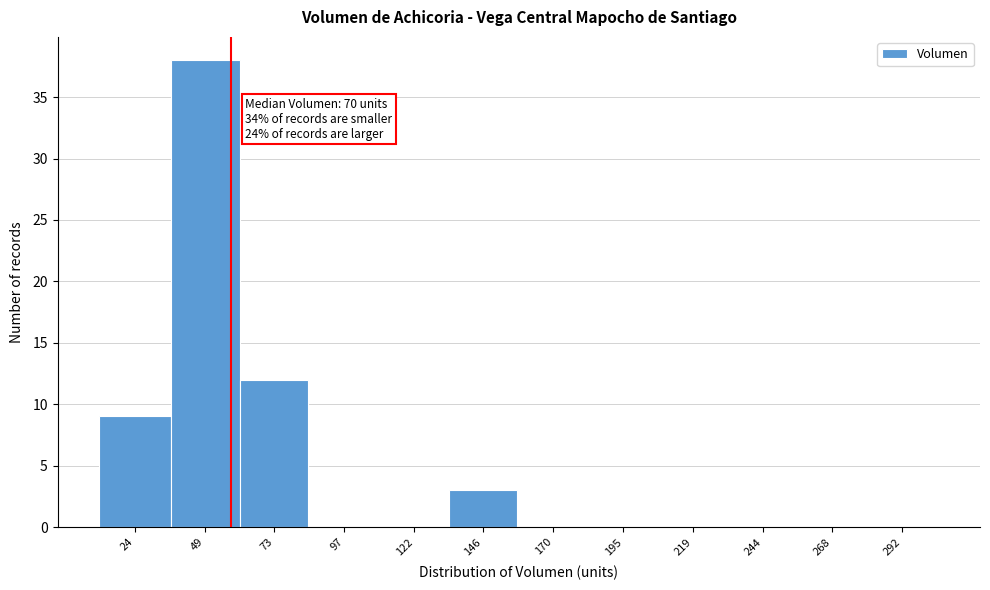

Reading right to left, extract all data points from this chart.

292=0	268=0	244=0	219=0	195=0	170=0	146=3	122=0	97=0	73=12	49=38	24=9